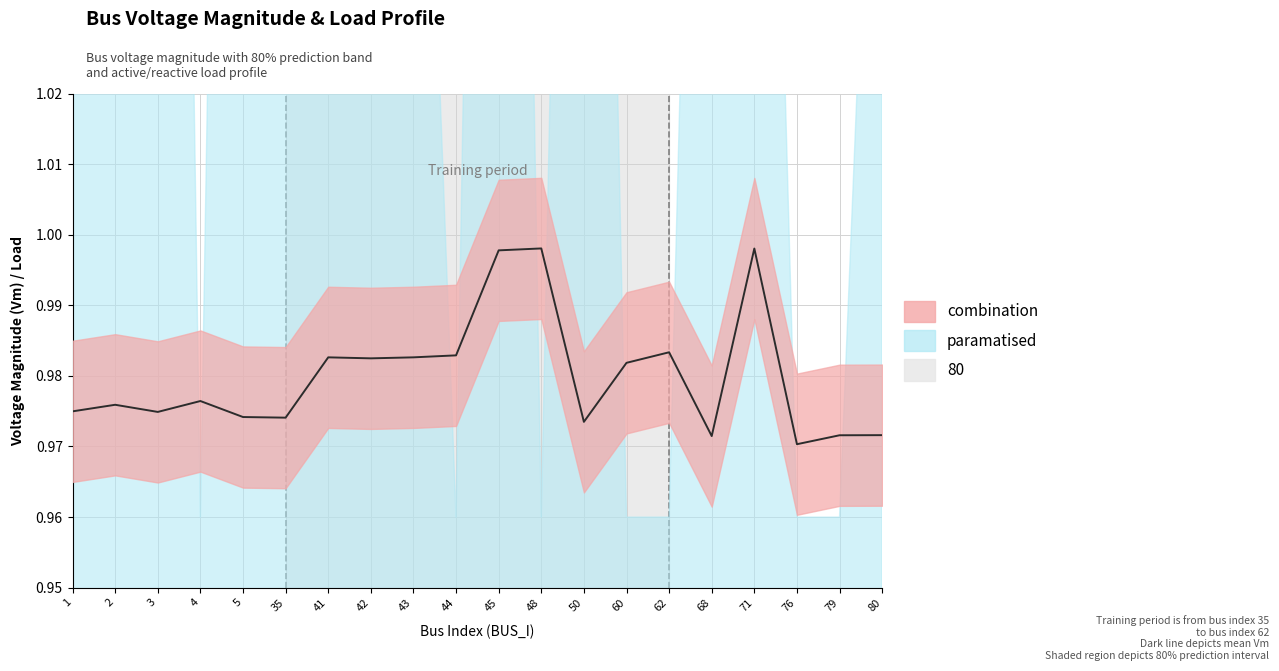

Which has a higher value, 3 or 80?

3